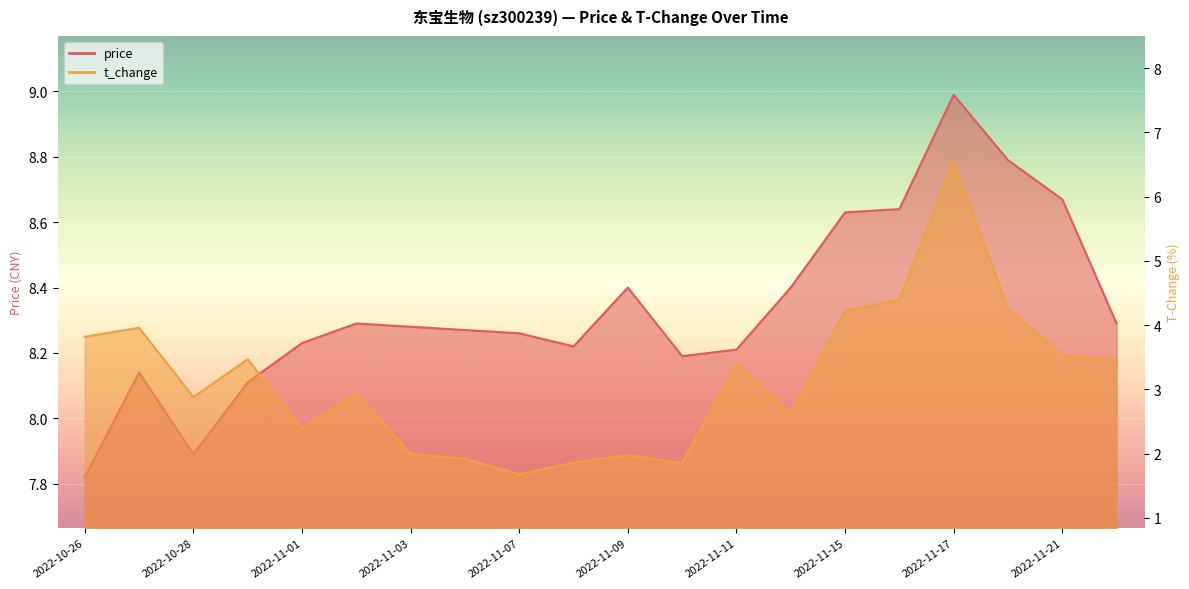

Reading left to right, transcribe all the data shown in this chart.

price: 2022-10-26=7.8	2022-10-27=8.1	2022-10-28=7.9	2022-10-31=8.1	2022-11-01=8.2	2022-11-02=8.3	2022-11-03=8.3	2022-11-04=8.3	2022-11-07=8.3	2022-11-08=8.2	2022-11-09=8.4	2022-11-10=8.2	2022-11-11=8.2	2022-11-14=8.4	2022-11-15=8.6	2022-11-16=8.6	2022-11-17=9.0	2022-11-18=8.8	2022-11-21=8.7	2022-11-22=8.3
t_change: 2022-10-26=3.8	2022-10-27=4.0	2022-10-28=2.9	2022-10-31=3.5	2022-11-01=2.4	2022-11-02=2.9	2022-11-03=2.0	2022-11-04=1.9	2022-11-07=1.7	2022-11-08=1.9	2022-11-09=2.0	2022-11-10=1.9	2022-11-11=3.4	2022-11-14=2.6	2022-11-15=4.2	2022-11-16=4.4	2022-11-17=6.5	2022-11-18=4.3	2022-11-21=3.5	2022-11-22=3.5